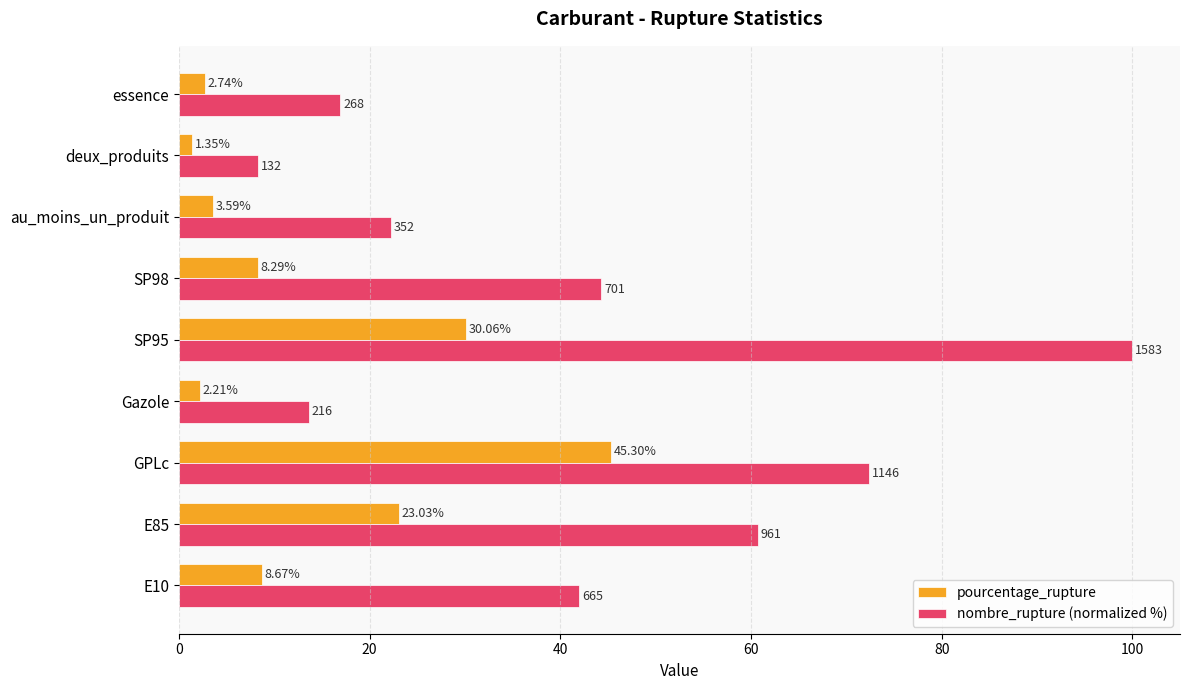

What is the sum of all pourcentage_rupture values?

125.2